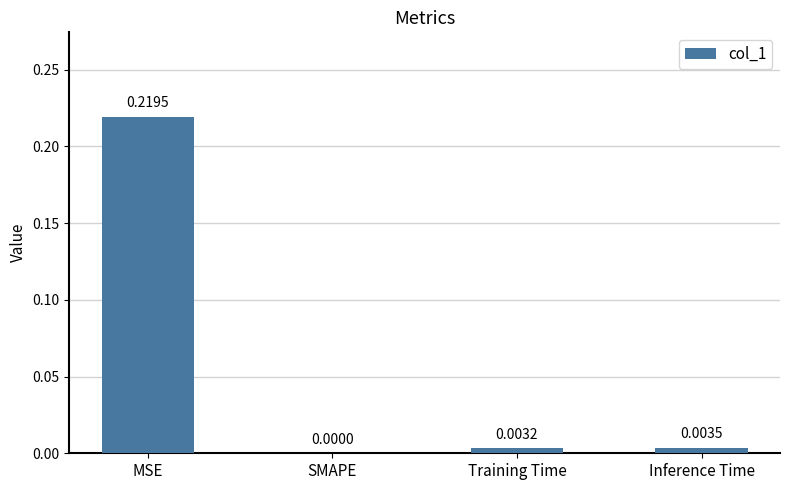

What is the change in value from MSE to SMAPE?

-0.2